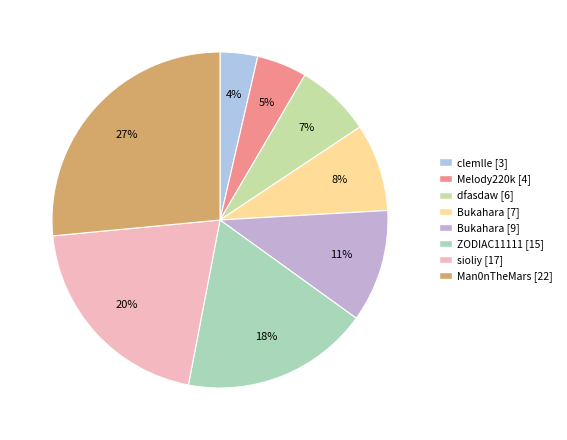

What is the change in value from ZODIAC11111 [15] to Man0nTheMars [22]?

+7